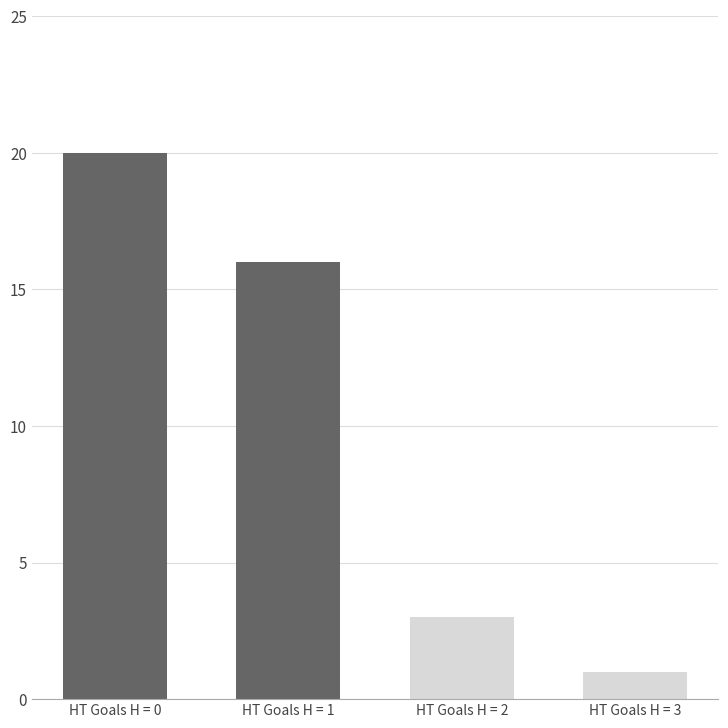

Does the chart contain any negative values?

No